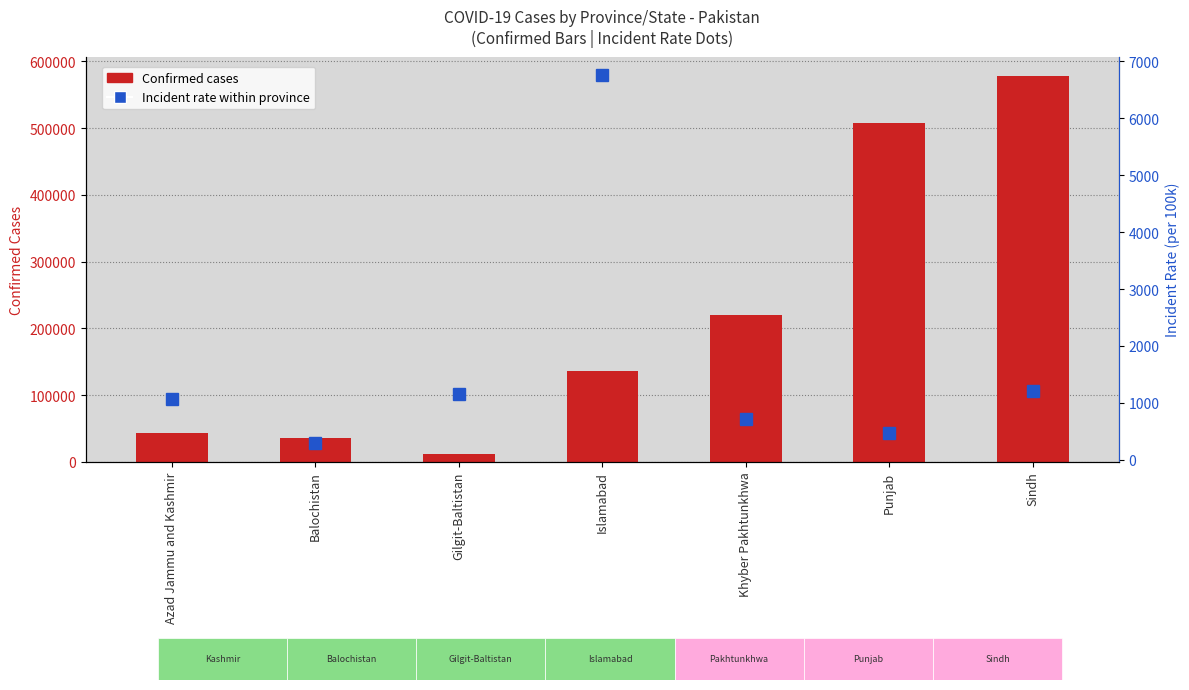

What is the value of the Confirmed bar at the 5th from the left?

219756.0